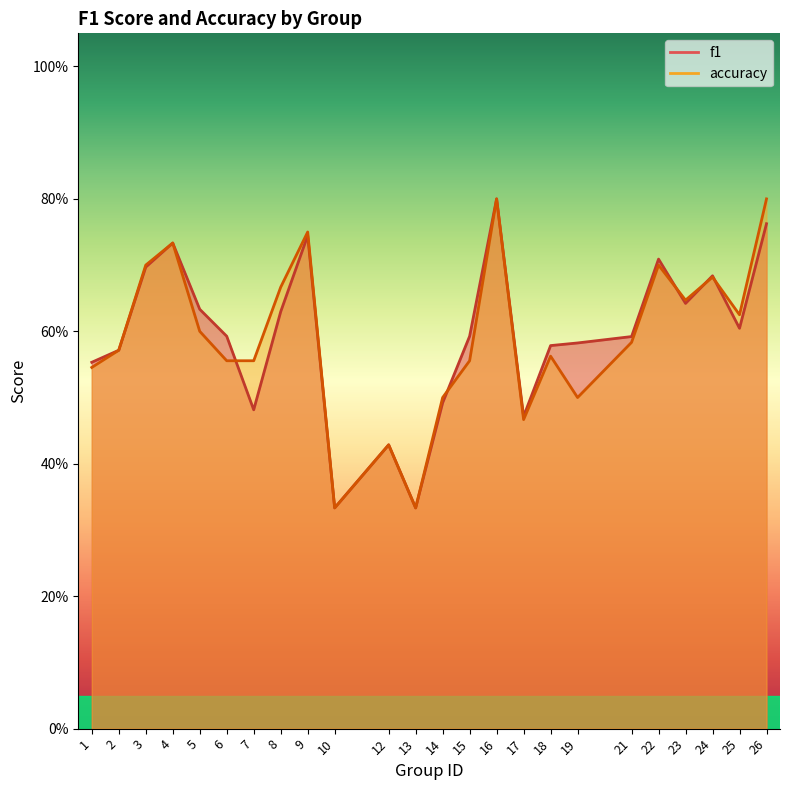

Read the accuracy value at 2.

0.6